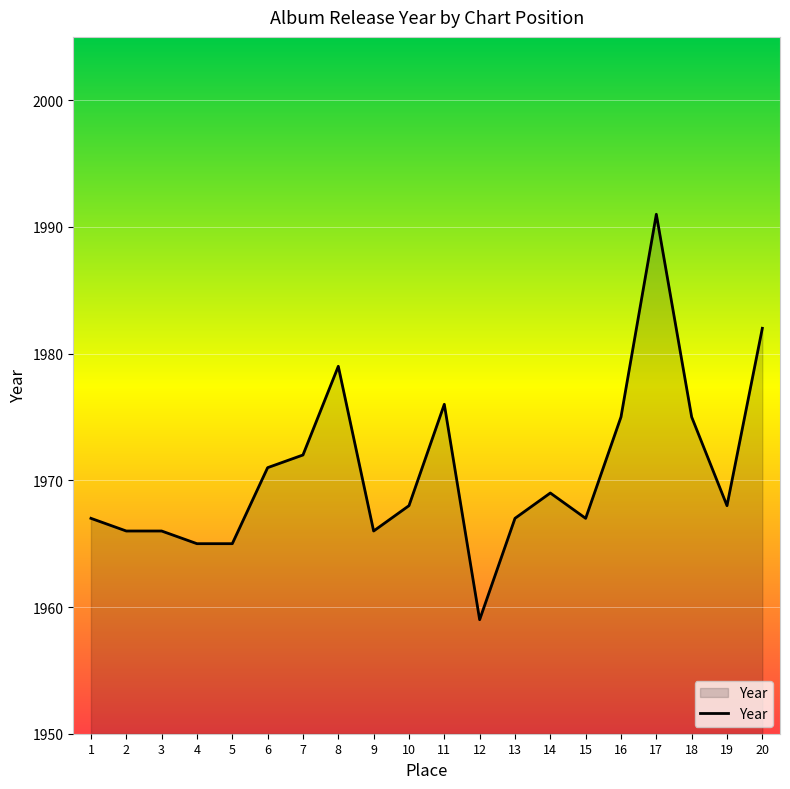

What is the minimum value shown in the chart?

1959